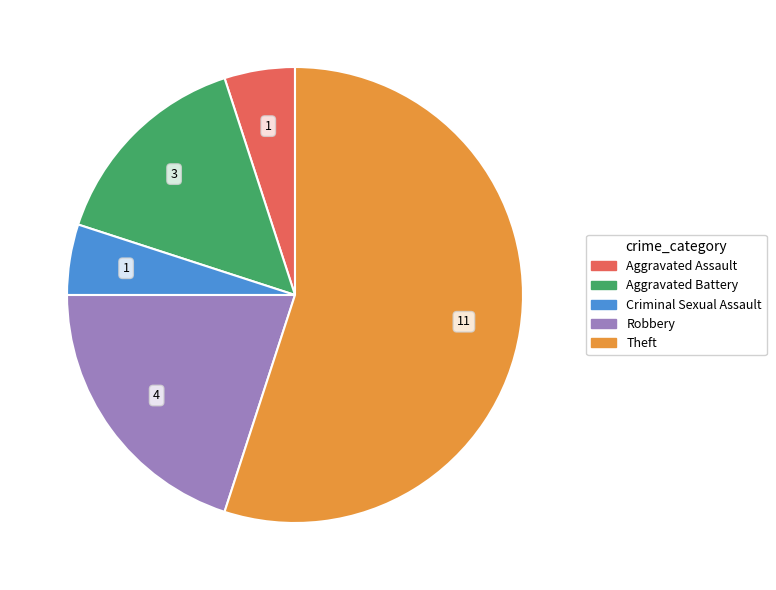

True or false: Aggravated Assault accounts for 1% of the total.

False